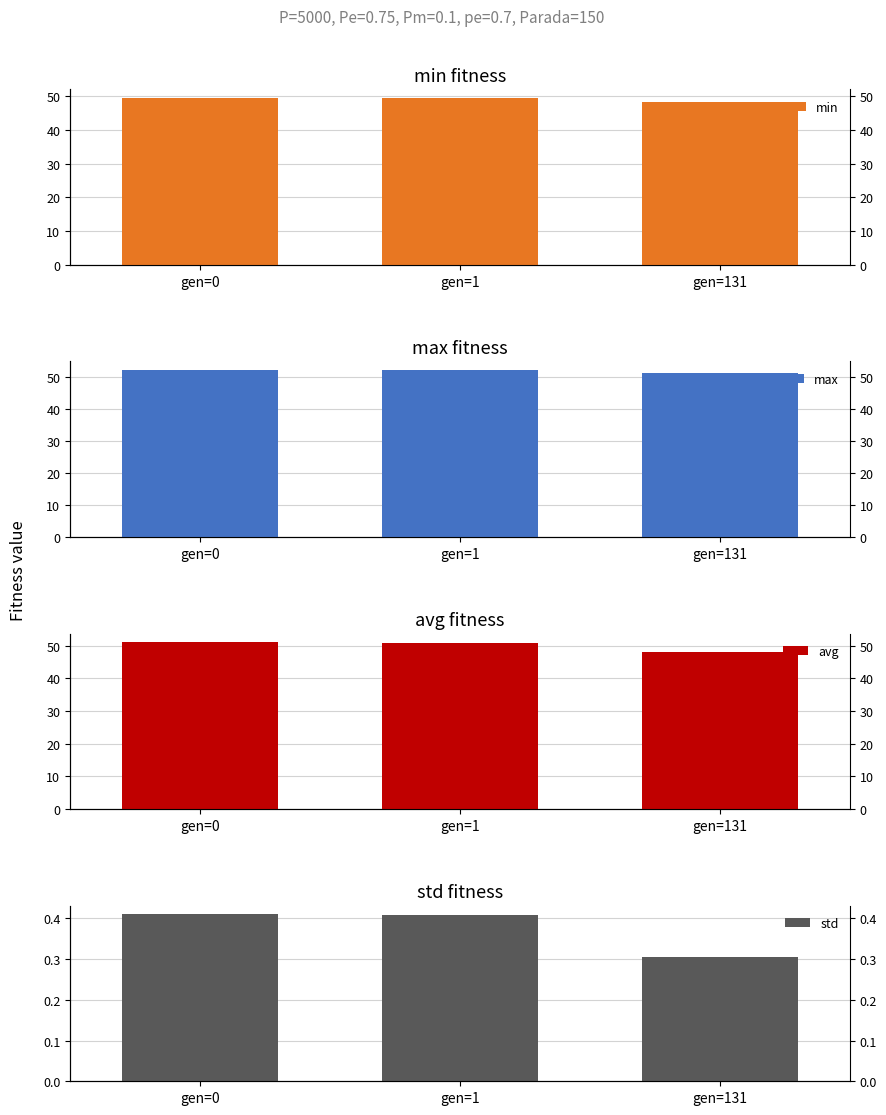

What is the average value of the std series?

0.4